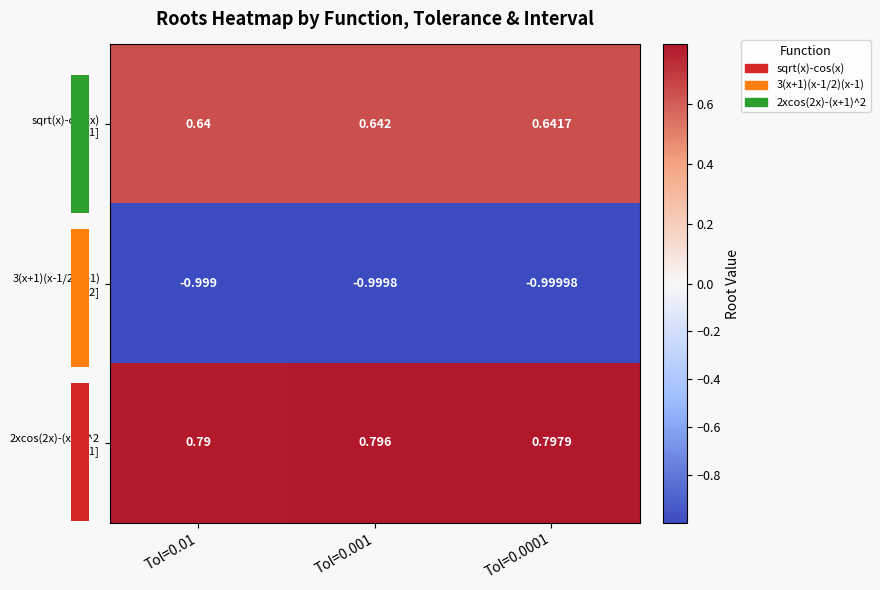

How many categories are shown in the chart?

3